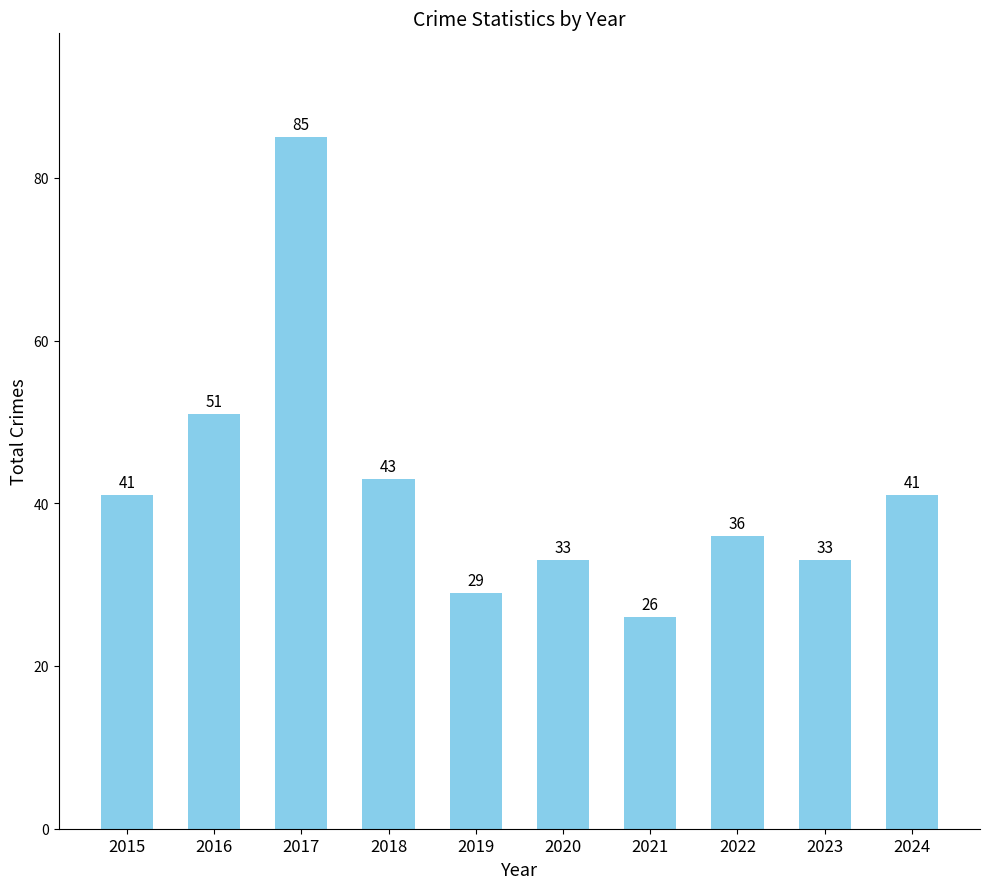

What is the minimum value shown in the chart?

26